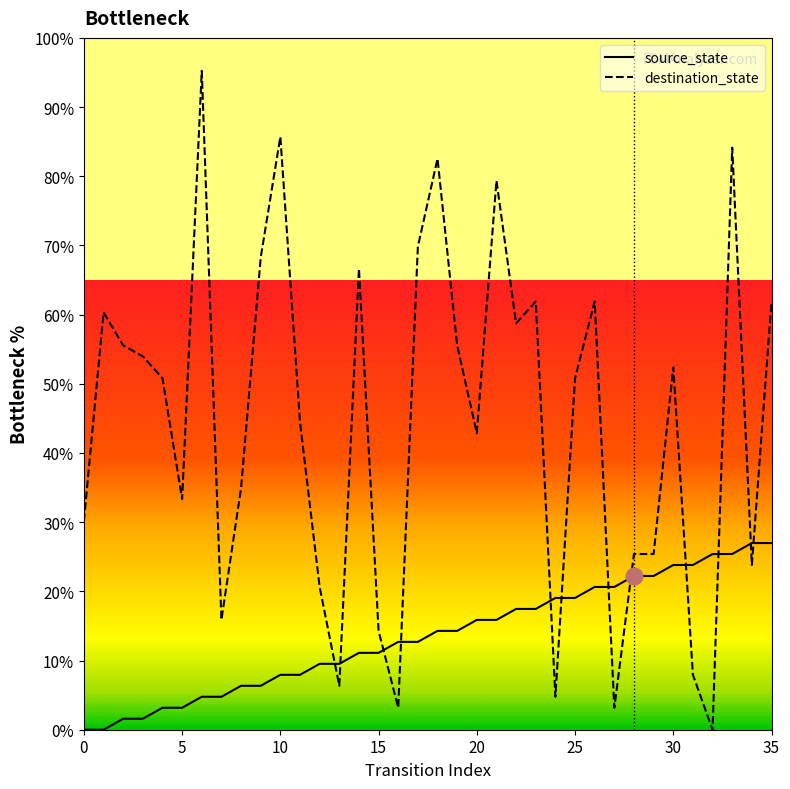

How many interior local peaks does the destination_state series have?

10